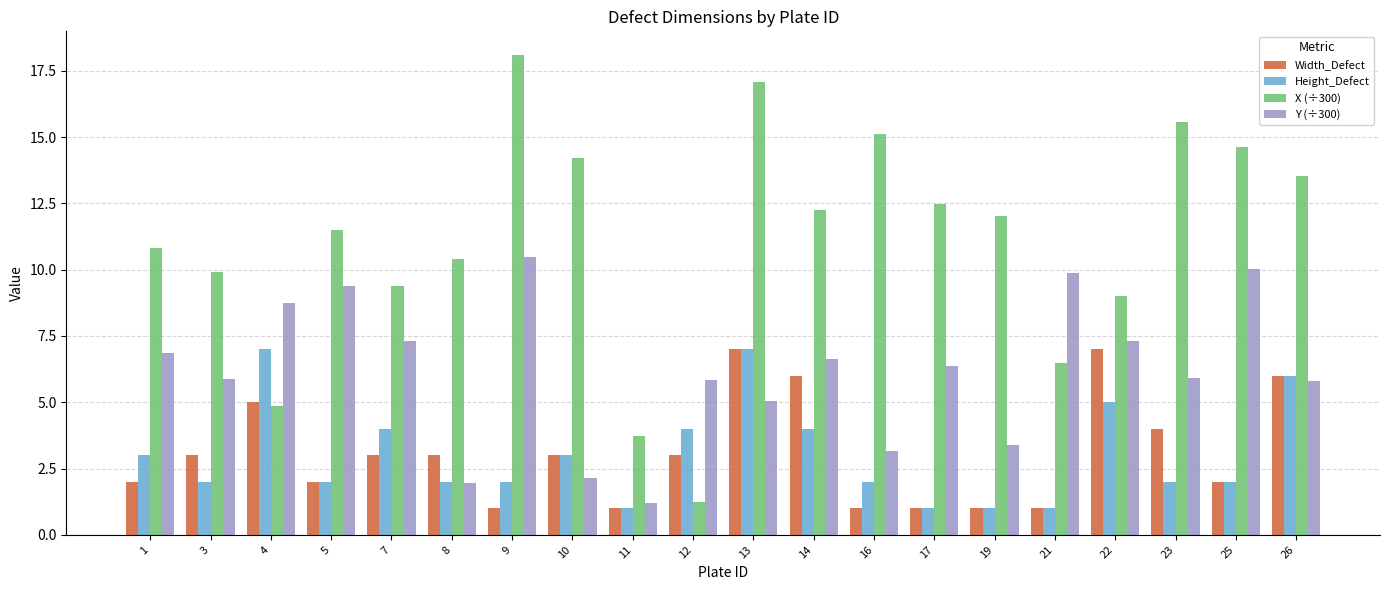

What is the total value across all series at 12?

14.1